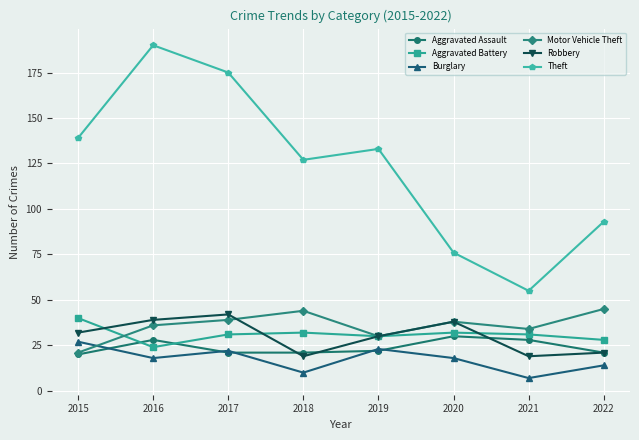

Which label corresponds to the largest value in the chart?

2016